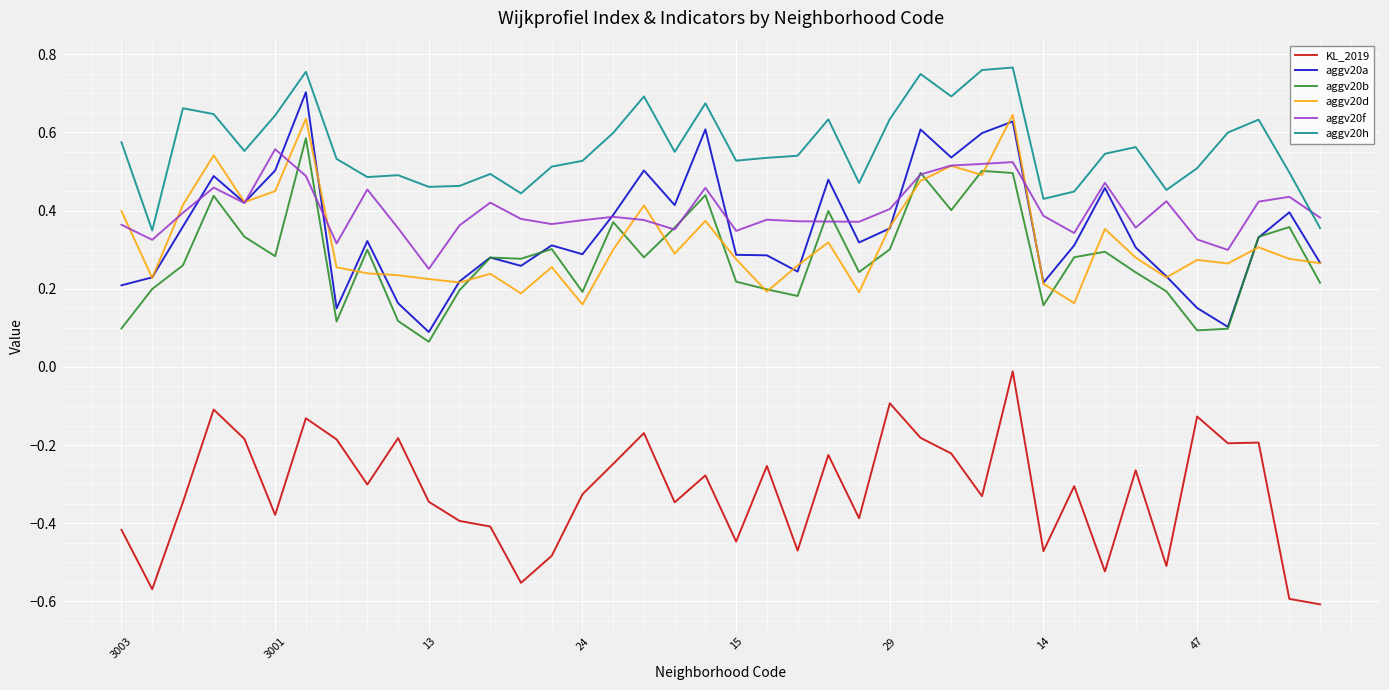

True or false: aggv20d and KL_2019 cross at least once.

False